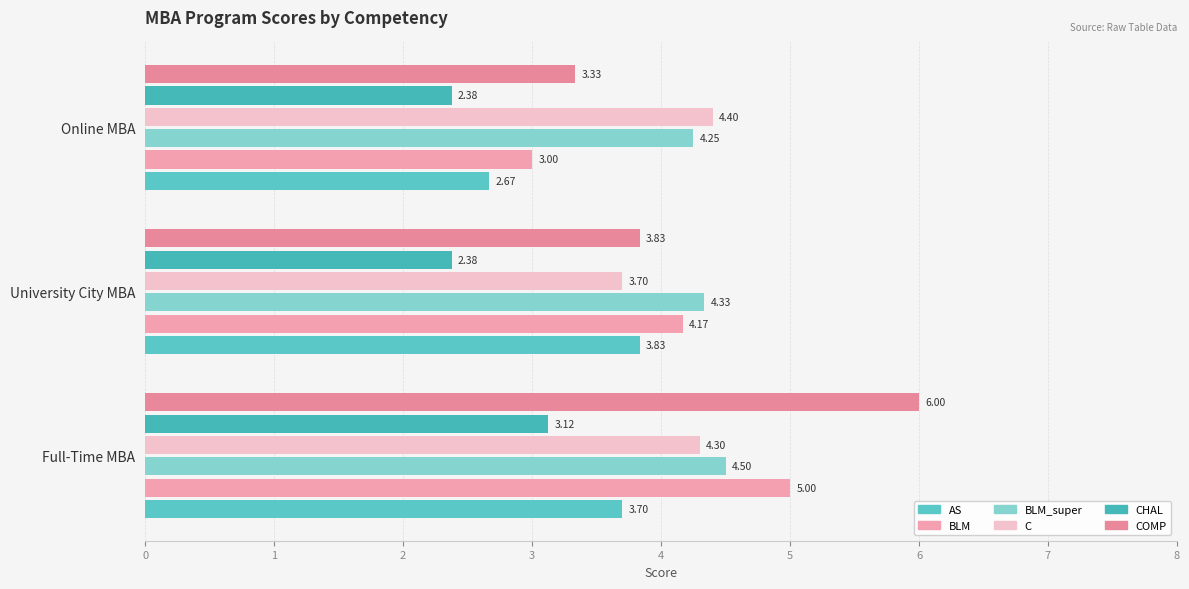

How many values in the C series are below 4?

1